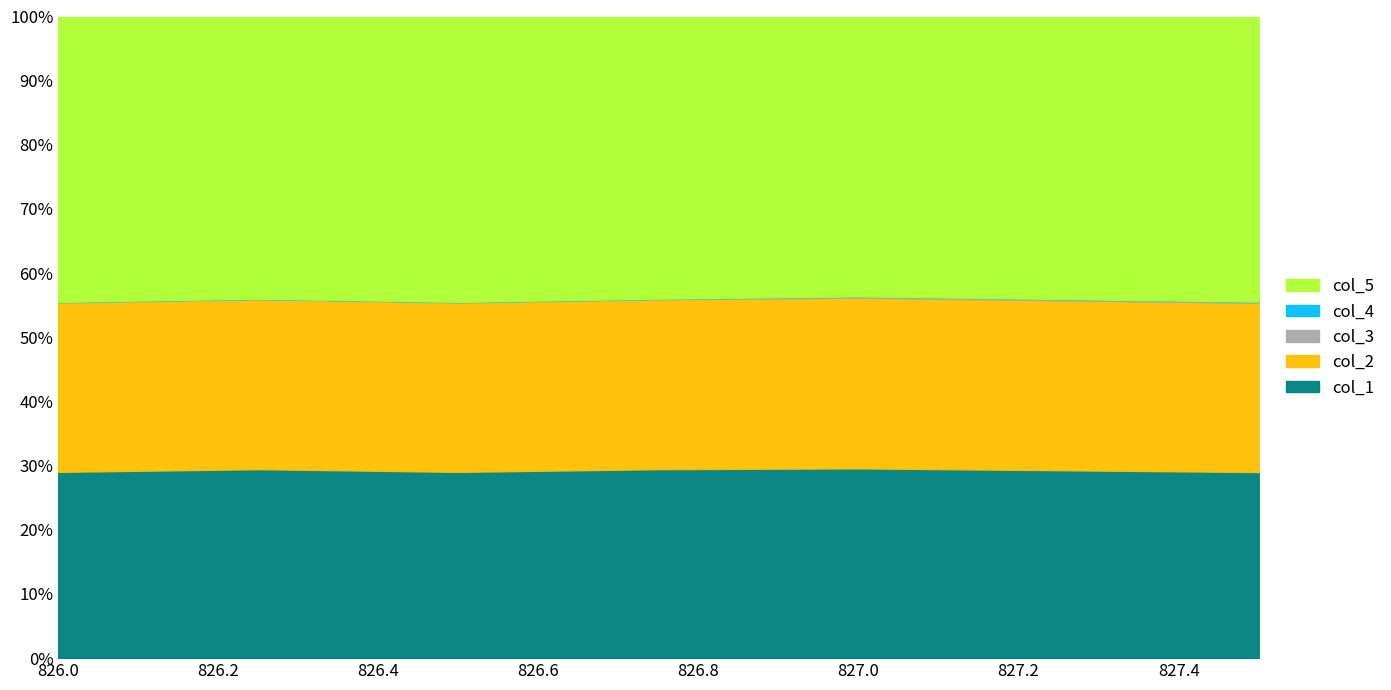

What is the sum of all col_5 values?

708.0